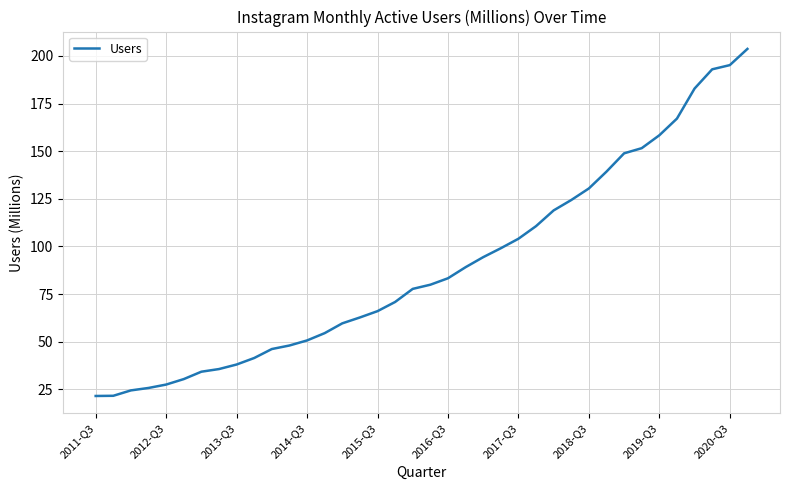

Does the chart display data point markers on the line(s)?

No